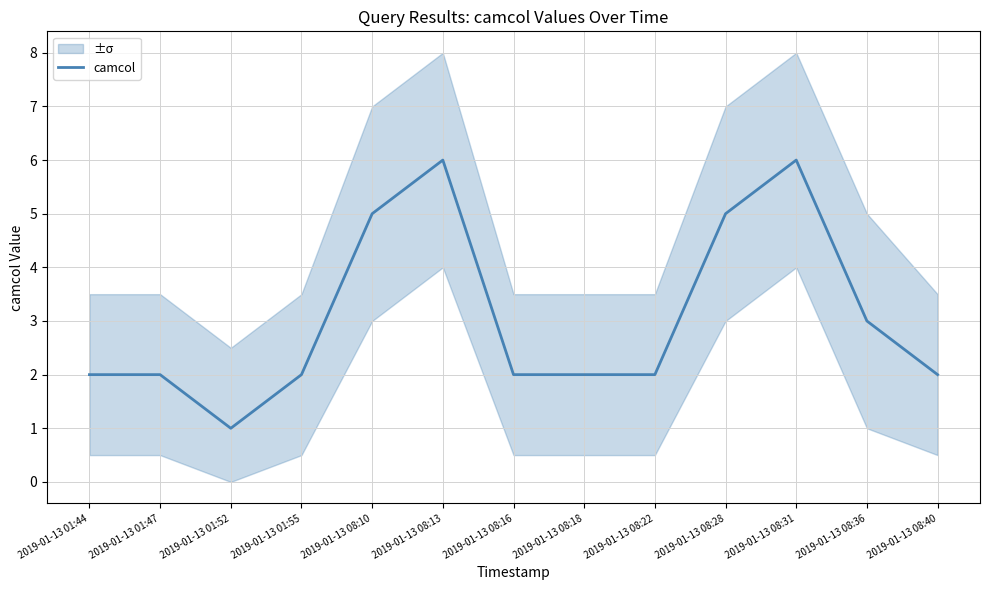

What is the average value?

3